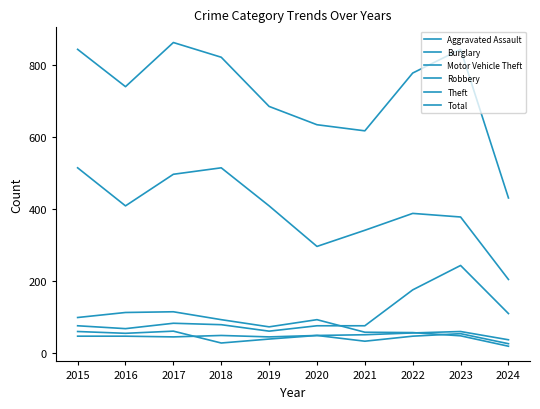

What is the average value of the Total series?

727